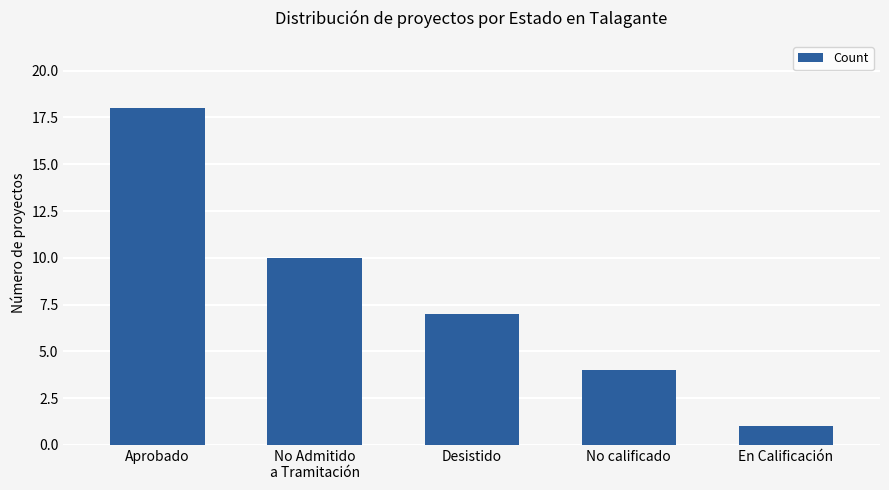

What is the value of the 2nd bar from the left?

10